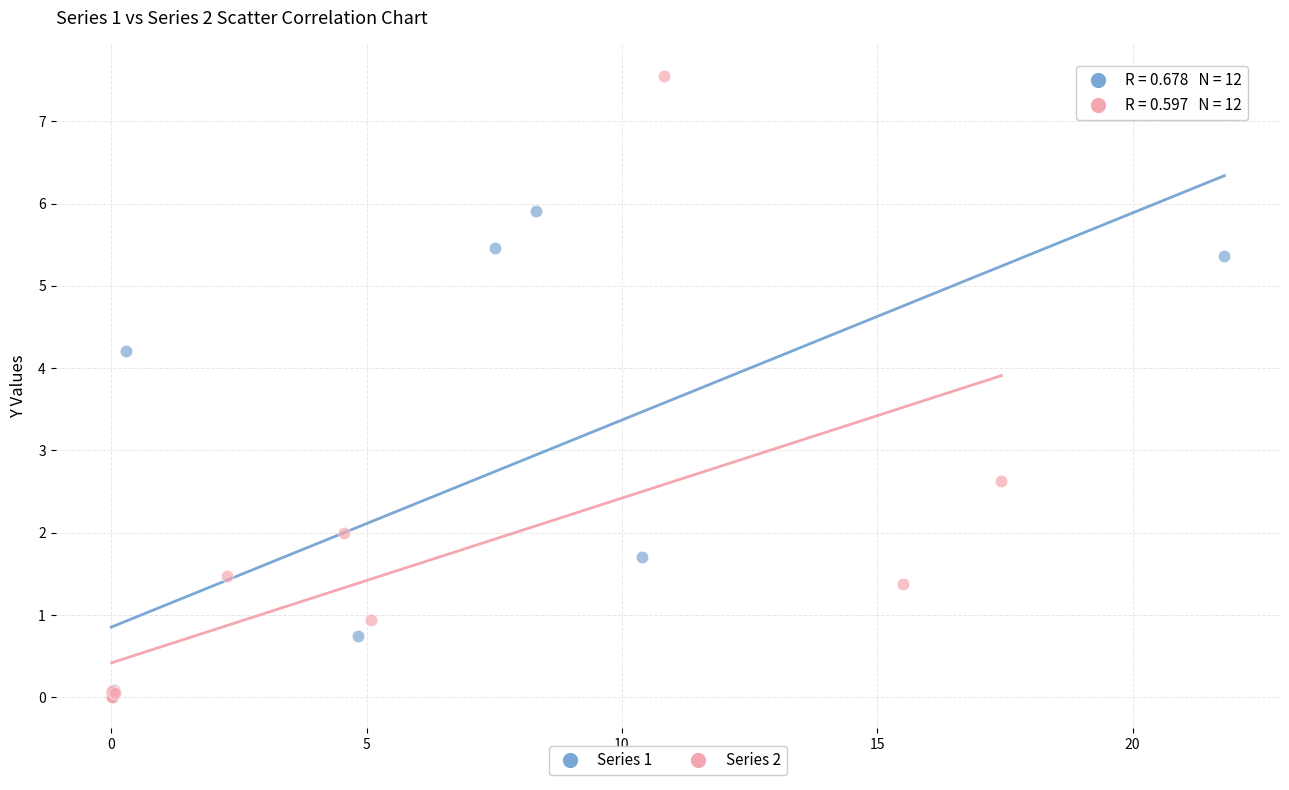

Which series reaches the maximum Y coordinate?

Series 2